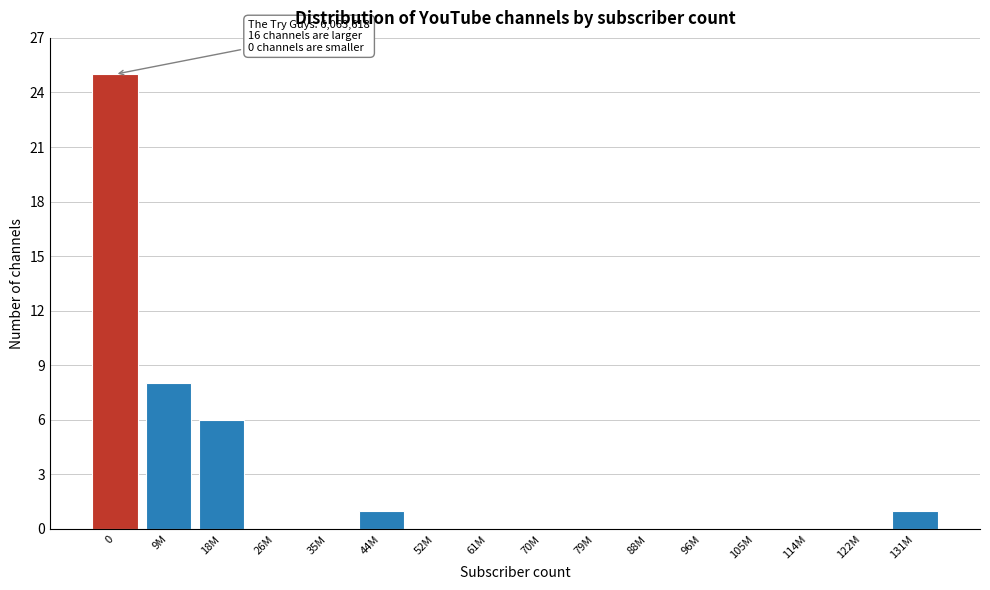

Reading left to right, extract all data points from this chart.

0=25	9M=8	18M=6	26M=0	35M=0	44M=1	52M=0	61M=0	70M=0	79M=0	88M=0	96M=0	105M=0	114M=0	122M=0	131M=1